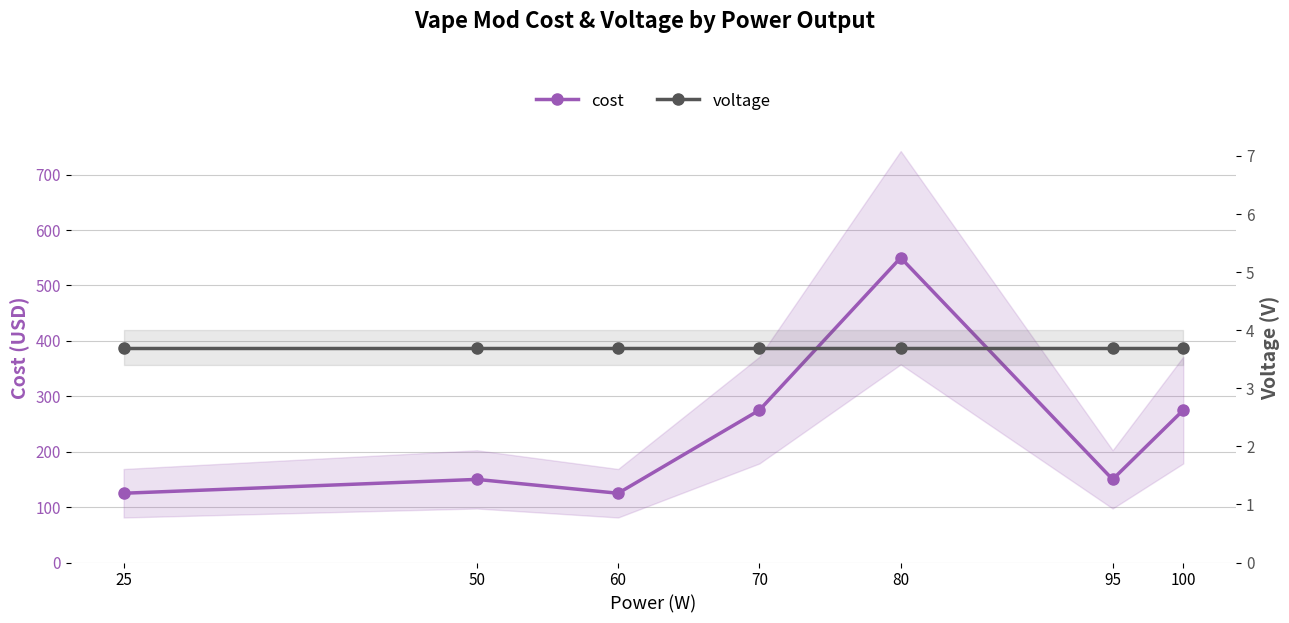

At which label is cost closest to 337?

70